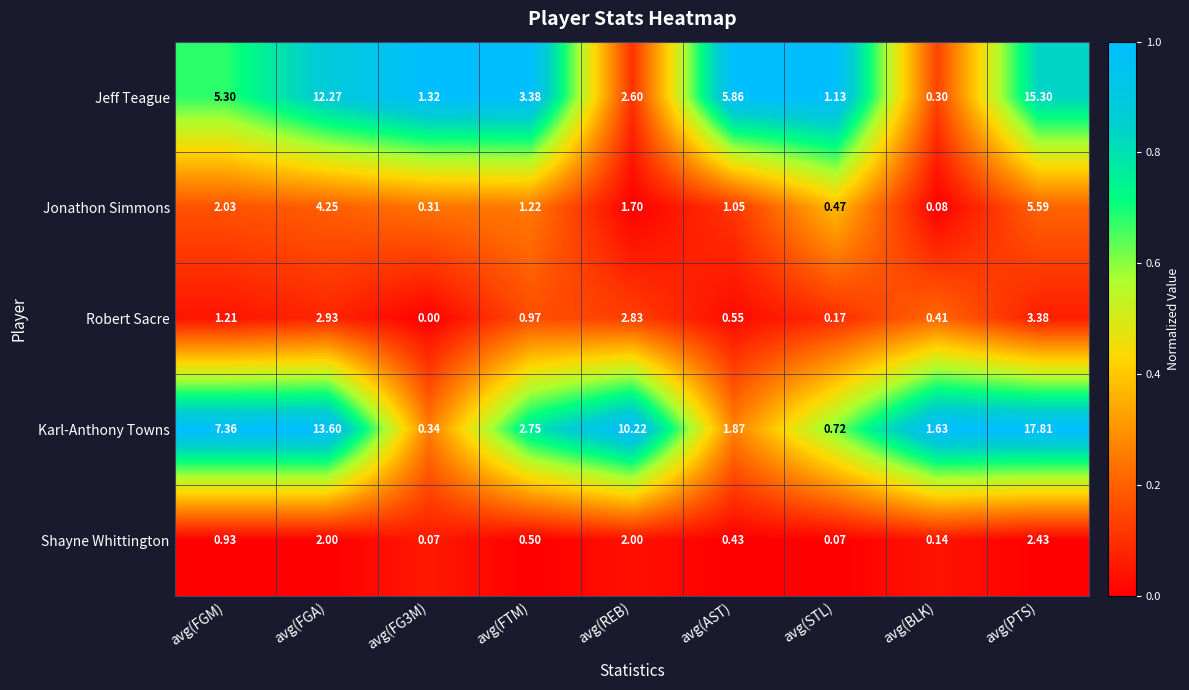

Which series has the largest total across all categories?

Karl-Anthony Towns